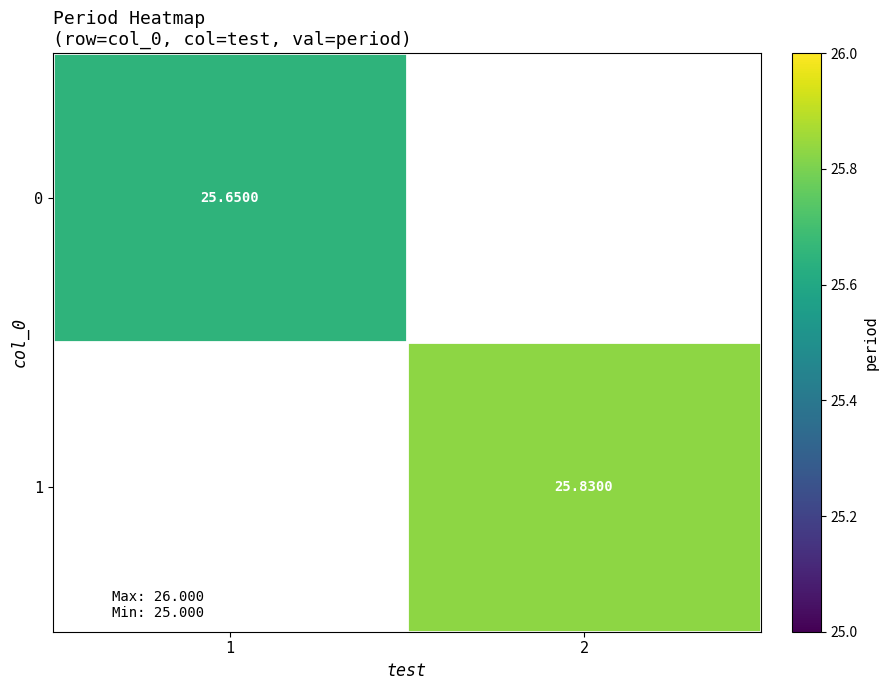

Rank the series at 2 from lowest to highest value.

0, 1